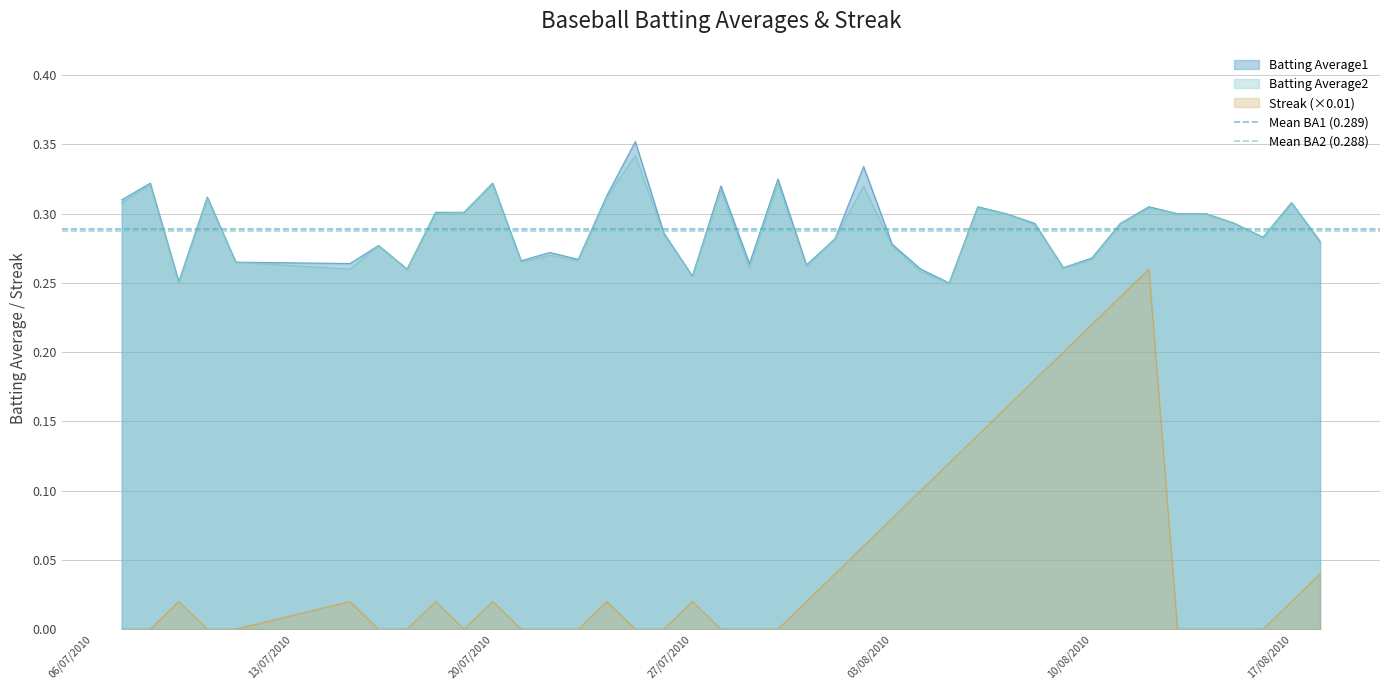

True or false: Streak (×0.01) and Batting Average1 intersect in this chart.

False